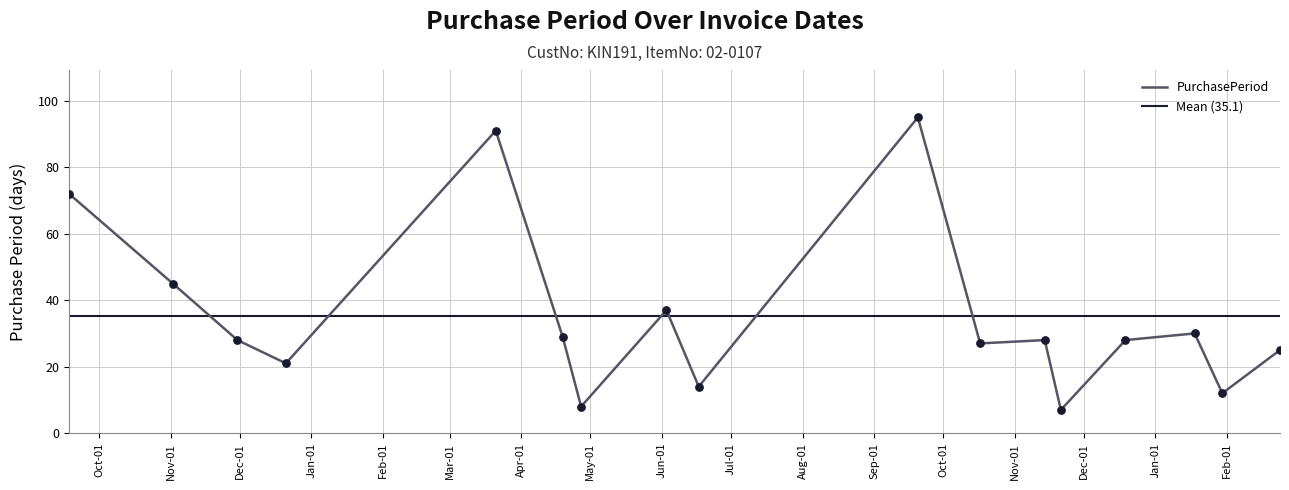

Between 2015-11-30 and 2016-09-20, which is larger?

2016-09-20